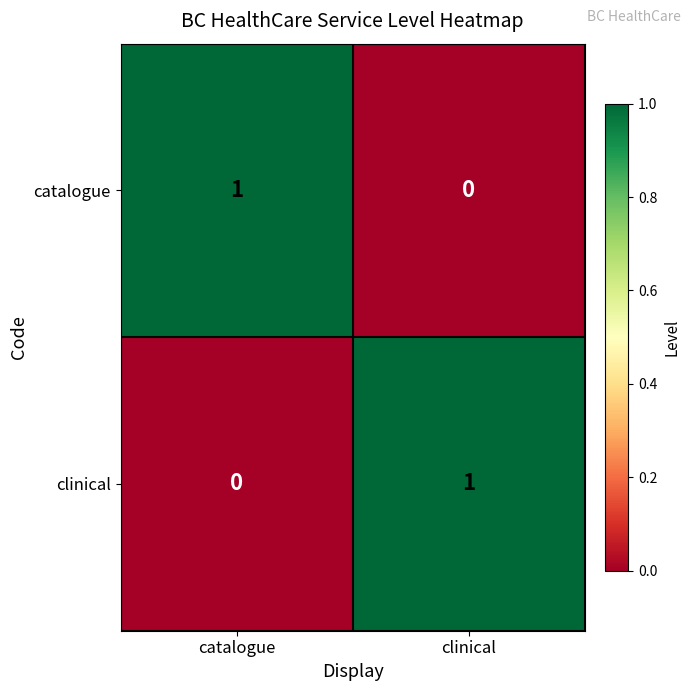

The value of catalogue at clinical is -1. True or false?

False